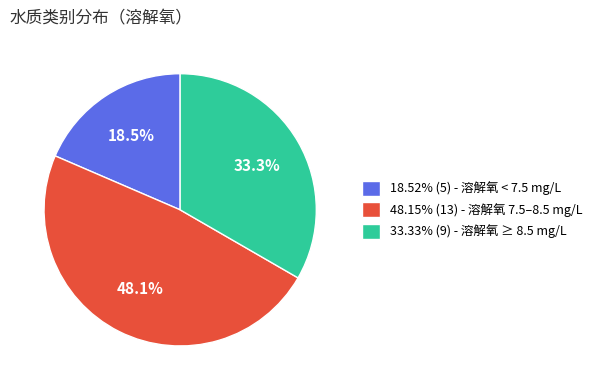

Does 48.15% (13) - 溶解氧 7.5–8.5 mg/L account for over 50% of the chart?

No